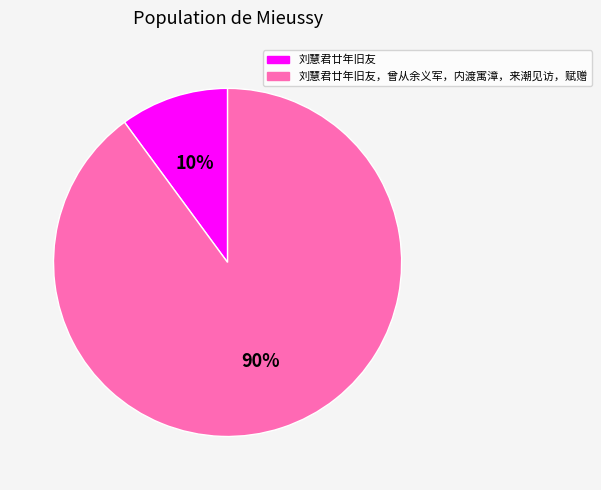

To the nearest percent, what is the difference between the largest and smallest slice percentages?

80%